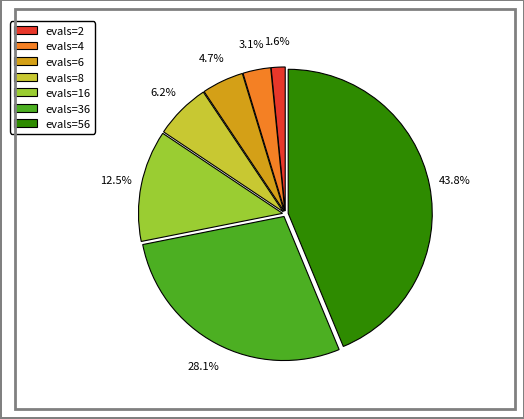

Is the sum of evals=56 and evals=6 greater than half?

No